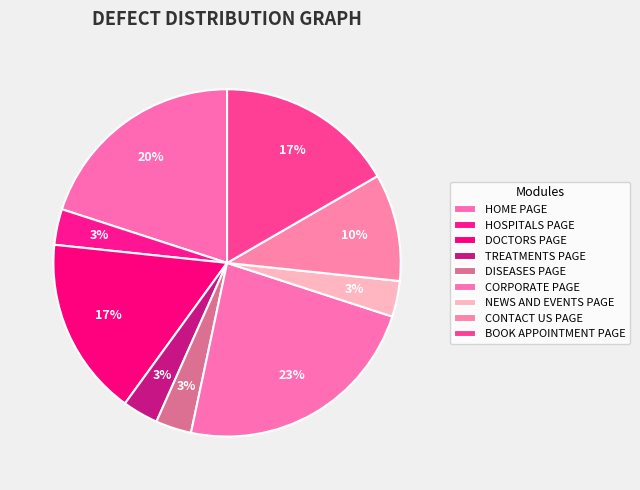

True or false: HOSPITALS PAGE accounts for 18% of the total.

False